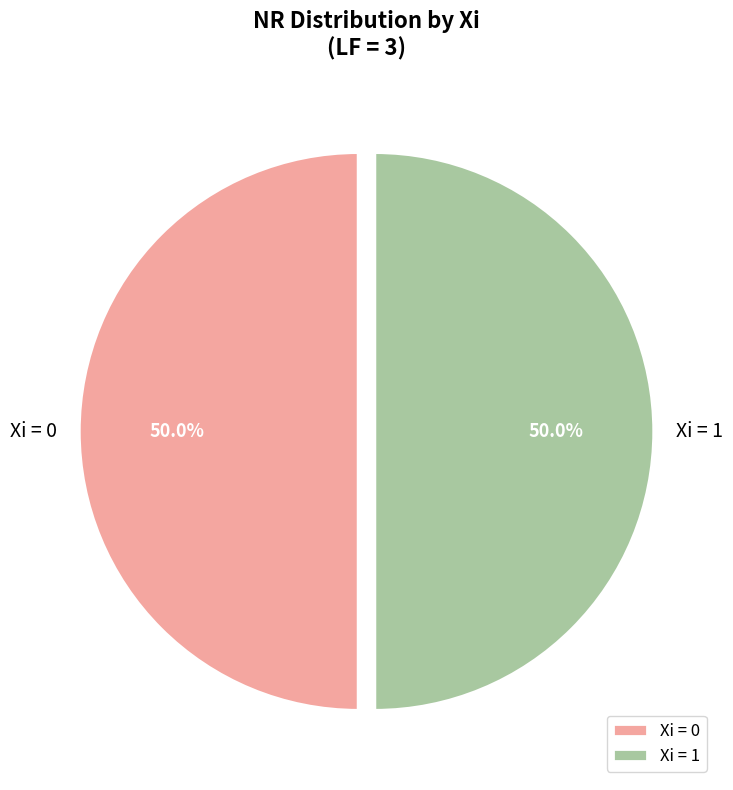

How many segments does this pie chart have?

2